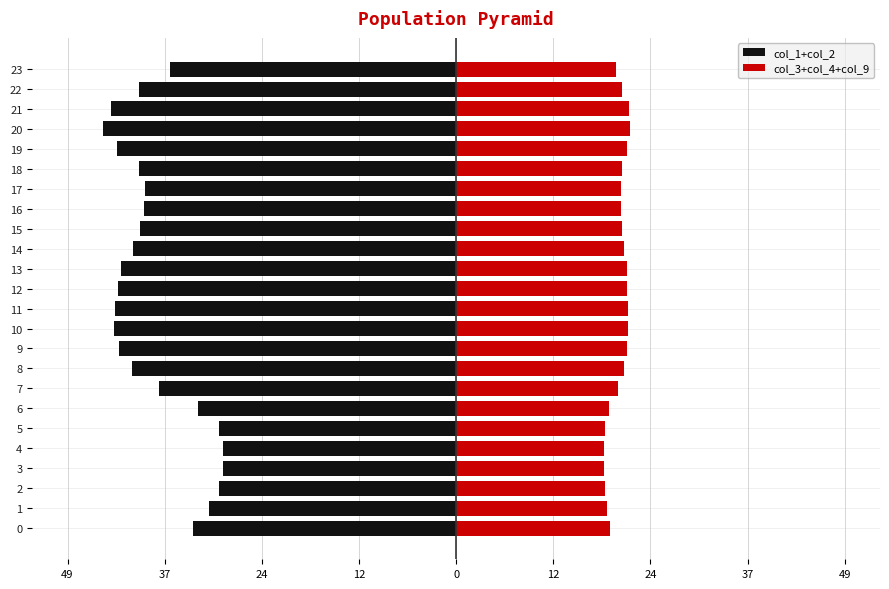

Which label corresponds to the largest value in the chart?

20